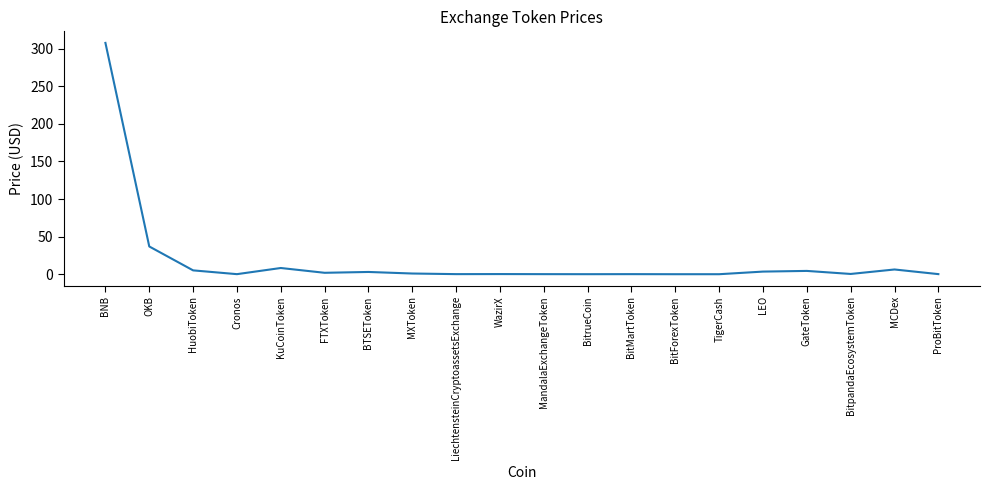

What is the greatest value displayed?

307.8